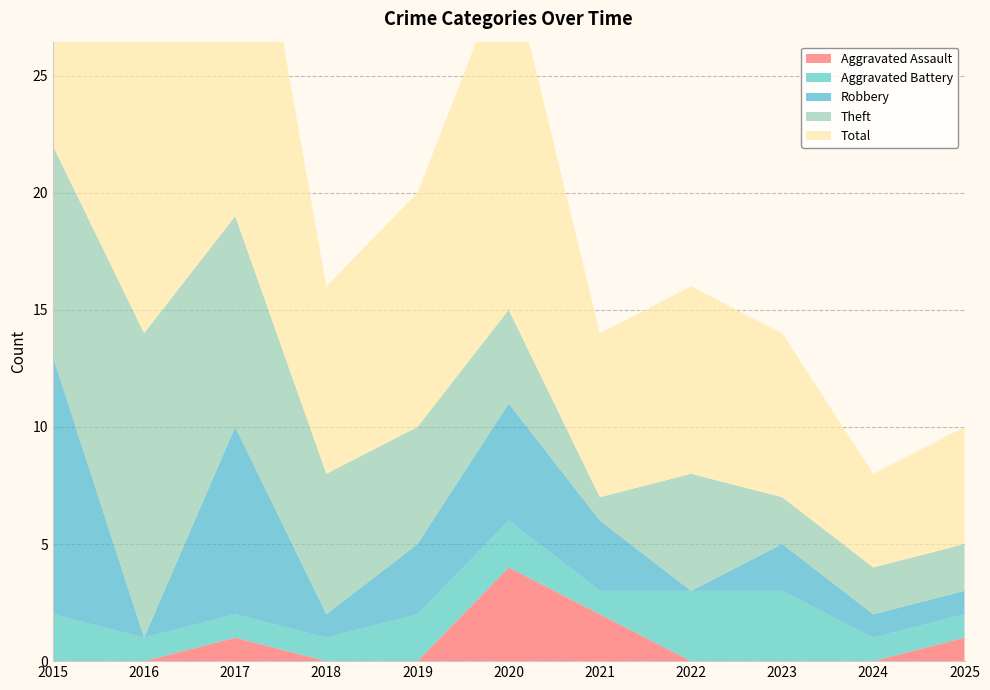

Reading right to left, extract all data points from this chart.

Aggravated Assault: 2025=1	2024=0	2023=0	2022=0	2021=2	2020=4	2019=0	2018=0	2017=1	2016=0	2015=0
Aggravated Battery: 2025=1	2024=1	2023=3	2022=3	2021=1	2020=2	2019=2	2018=1	2017=1	2016=1	2015=2
Robbery: 2025=1	2024=1	2023=2	2022=0	2021=3	2020=5	2019=3	2018=1	2017=8	2016=0	2015=11
Theft: 2025=2	2024=2	2023=2	2022=5	2021=1	2020=4	2019=5	2018=6	2017=9	2016=13	2015=9
Total: 2025=5	2024=4	2023=7	2022=8	2021=7	2020=15	2019=10	2018=8	2017=19	2016=14	2015=23